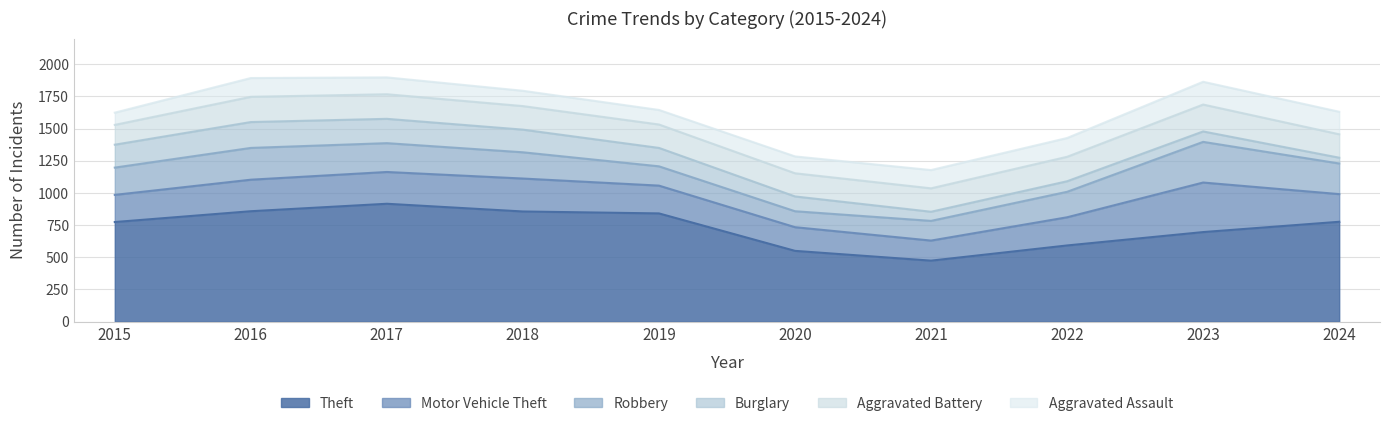

Which series has the widest spread of values?

Theft